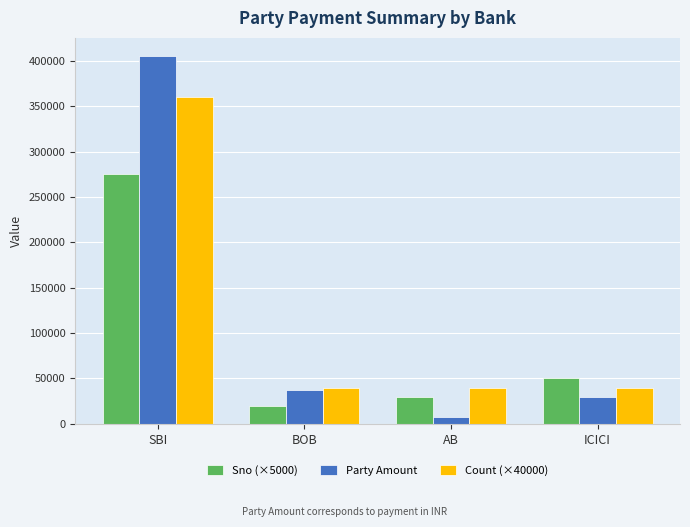

At which category is the sum across all series the highest?

SBI